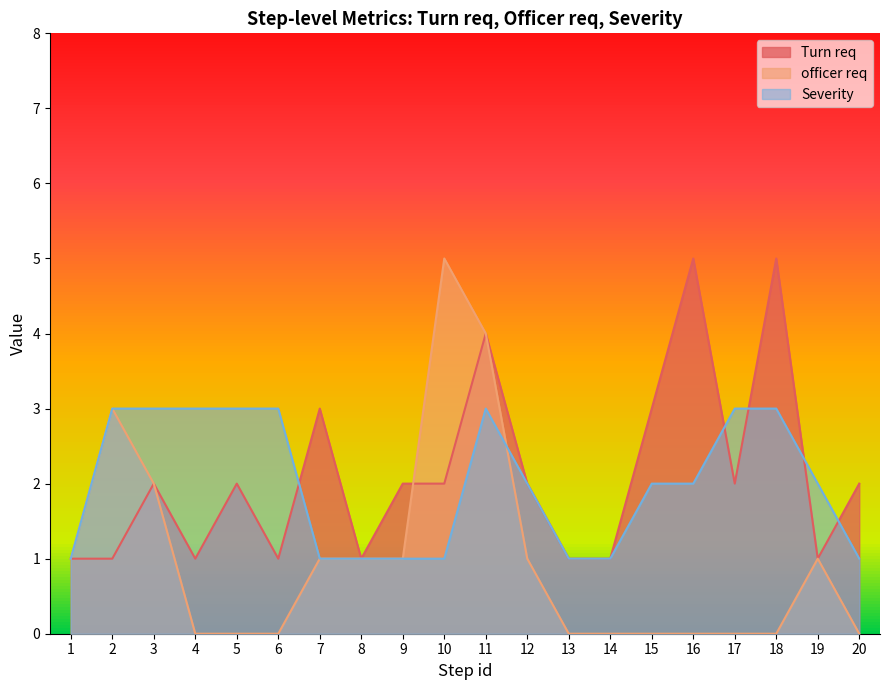

Which series has the largest total across all categories?

Turn req